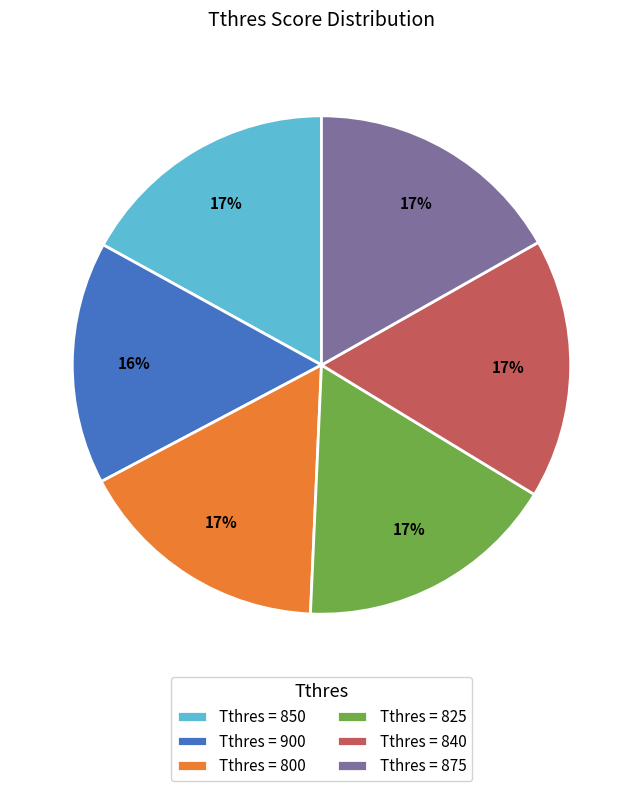

To the nearest percent, what is the difference between the largest and smallest slice percentages?

1%